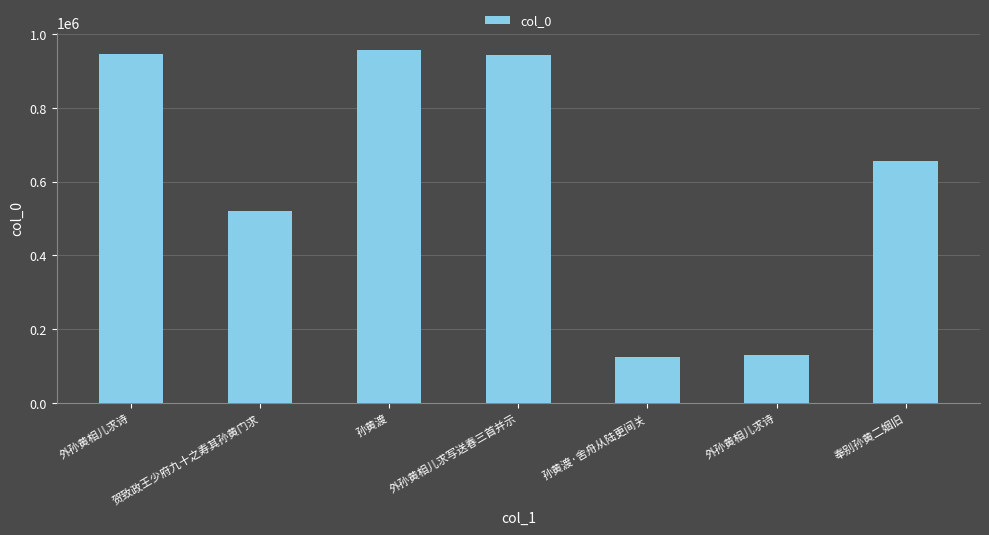

What is the label of the 3rd bar from the left?

孙黄渡